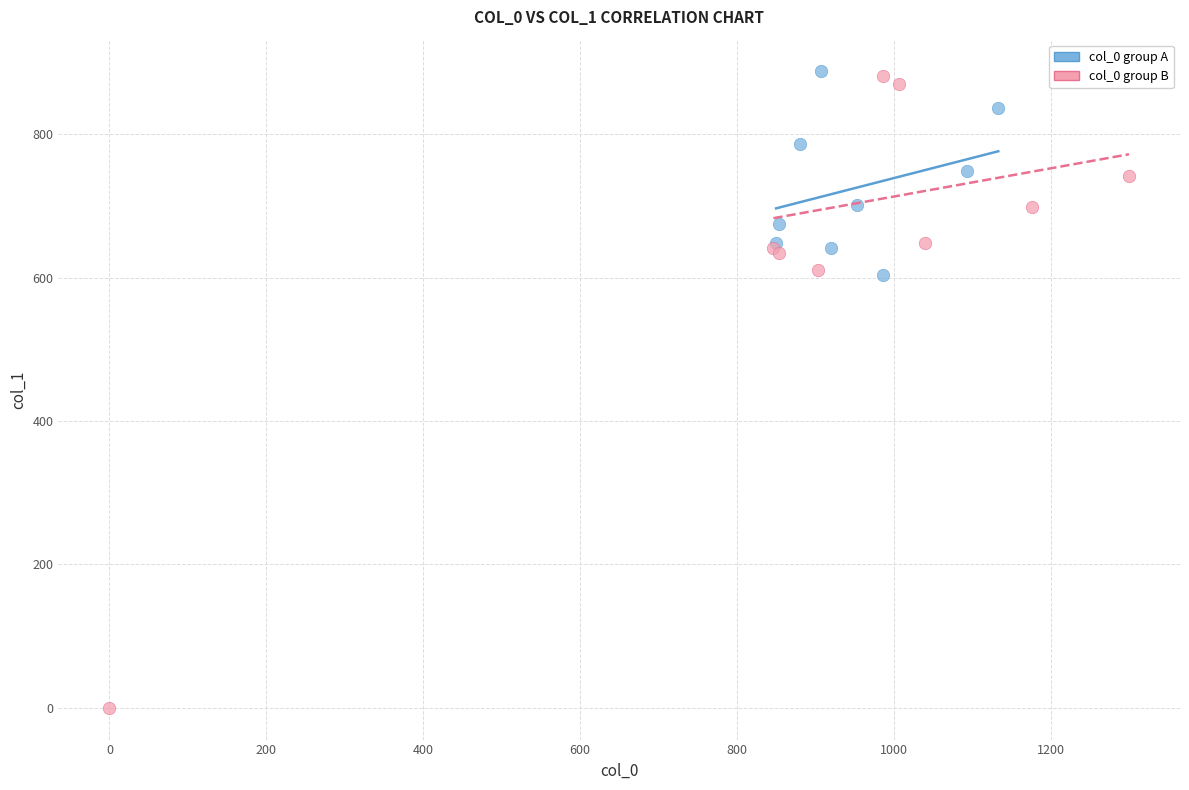

What are all the series names shown in the legend?

col_0 group A, col_0 group B